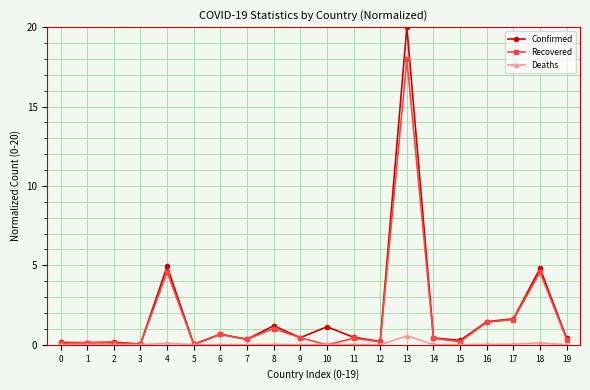

What are all the series names shown in the legend?

Confirmed, Recovered, Deaths